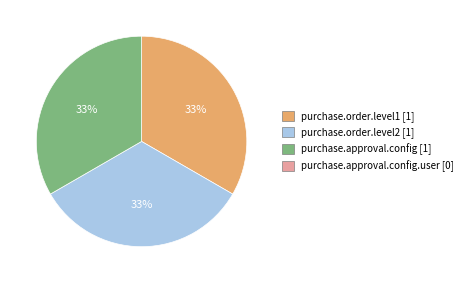

Count the number of slices in the pie.

3